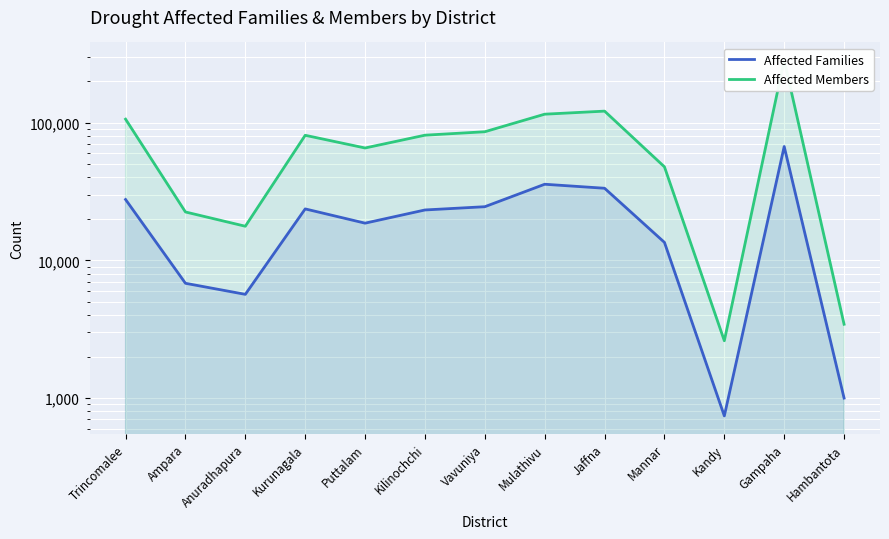

True or false: Affected Members and Affected Families cross at least once.

False